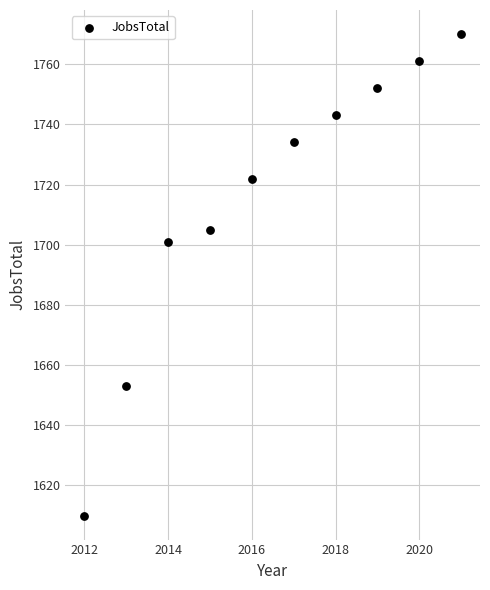

What is the range of X values (max minus min)?

9